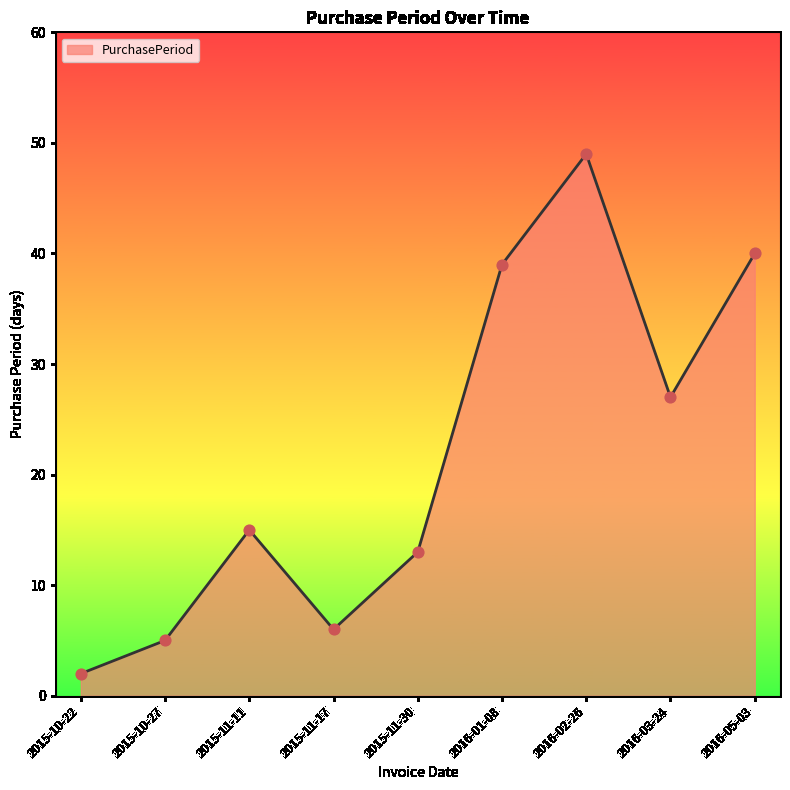

What is the change in value from 2015-11-17 to 2016-03-24?

+21